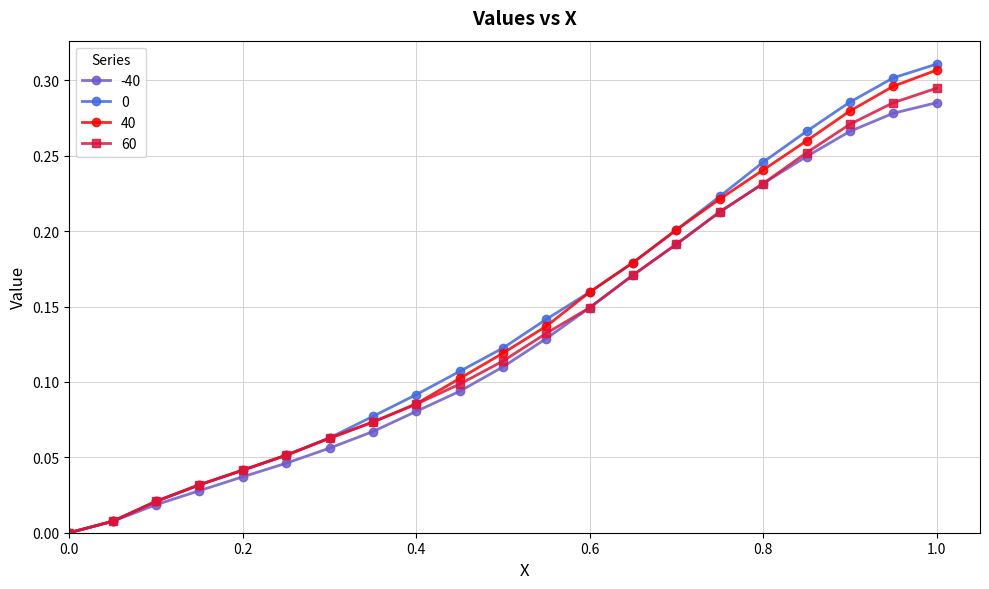

True or false: 60 has more than 1 points higher than both neighbors.

False